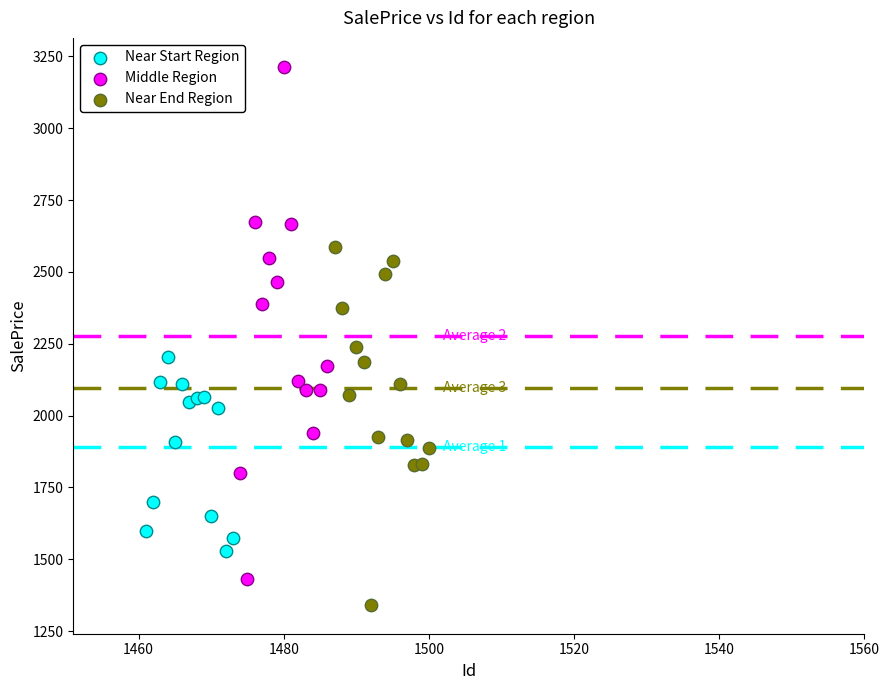

Which series reaches the maximum Y coordinate?

Middle Region